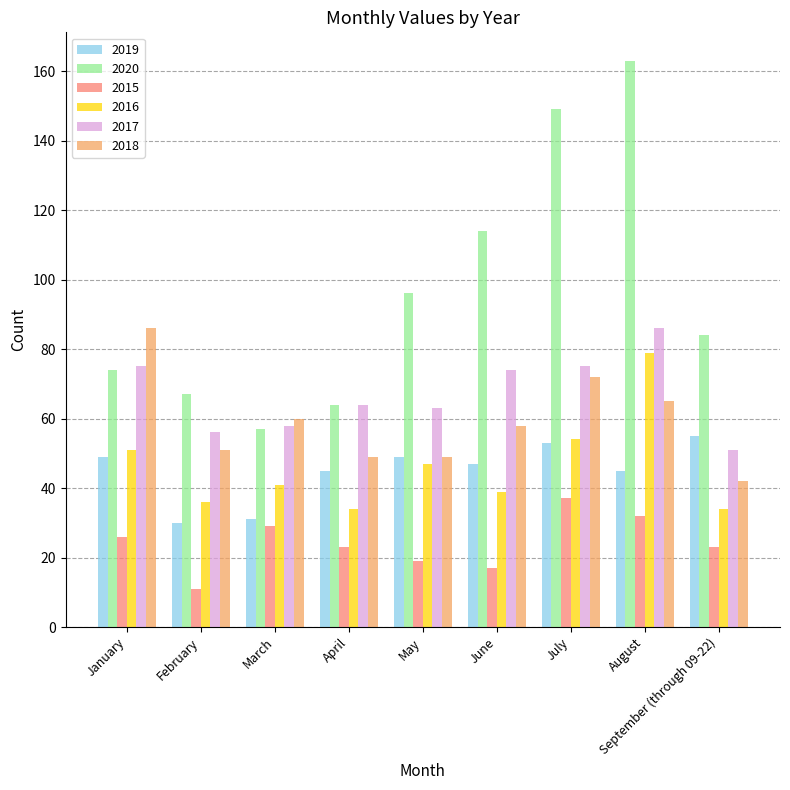

Which category has the highest value in the 2016 series?

August